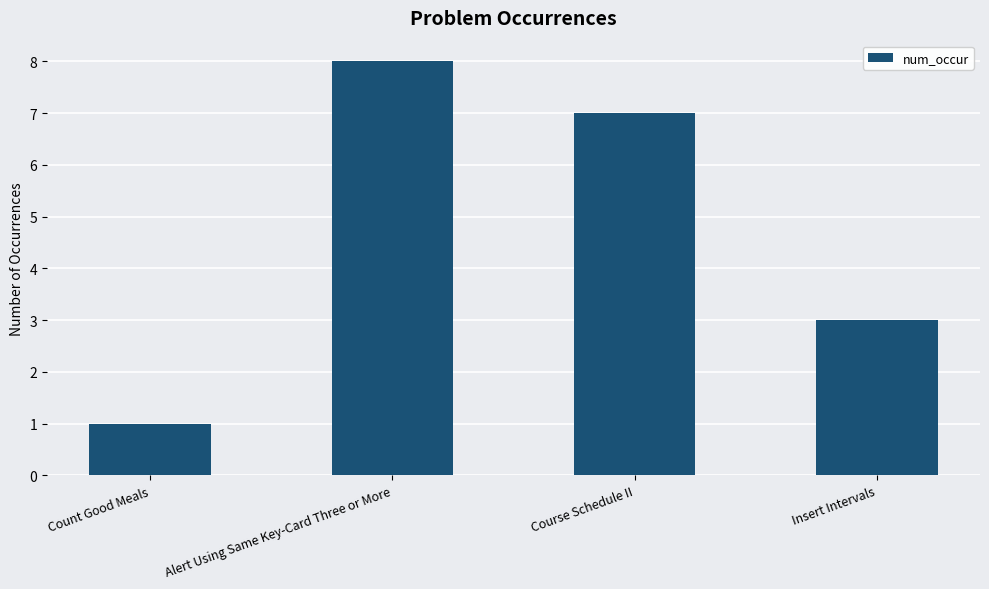

Reading right to left, list all the values displayed in this chart.

Insert Intervals=3	Course Schedule II=7	Alert Using Same Key-Card Three or More=8	Count Good Meals=1